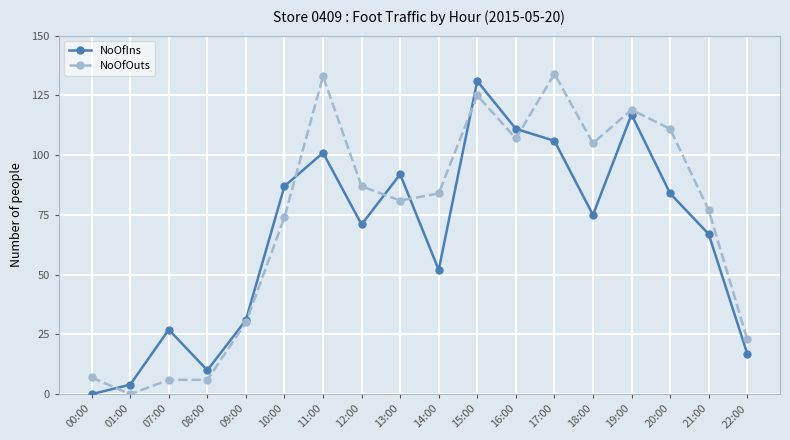

Which category has the lowest value in the NoOfOuts series?

01:00